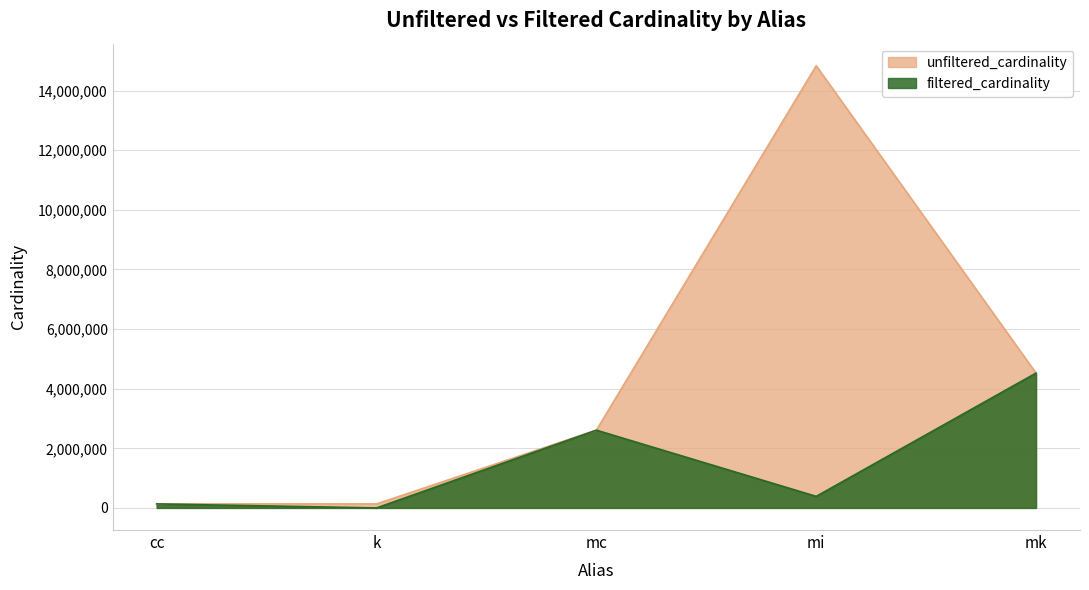

True or false: unfiltered_cardinality and filtered_cardinality intersect in this chart.

False